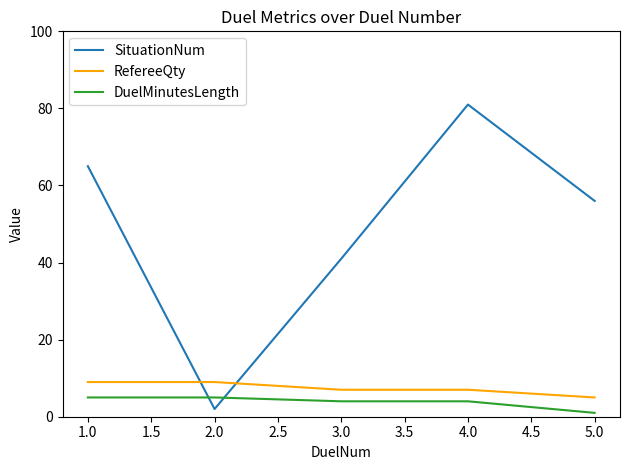

Reading left to right, what are all the values shown in this chart?

SituationNum: 65	2	41	81	56
RefereeQty: 9	9	7	7	5
DuelMinutesLength: 5	5	4	4	1